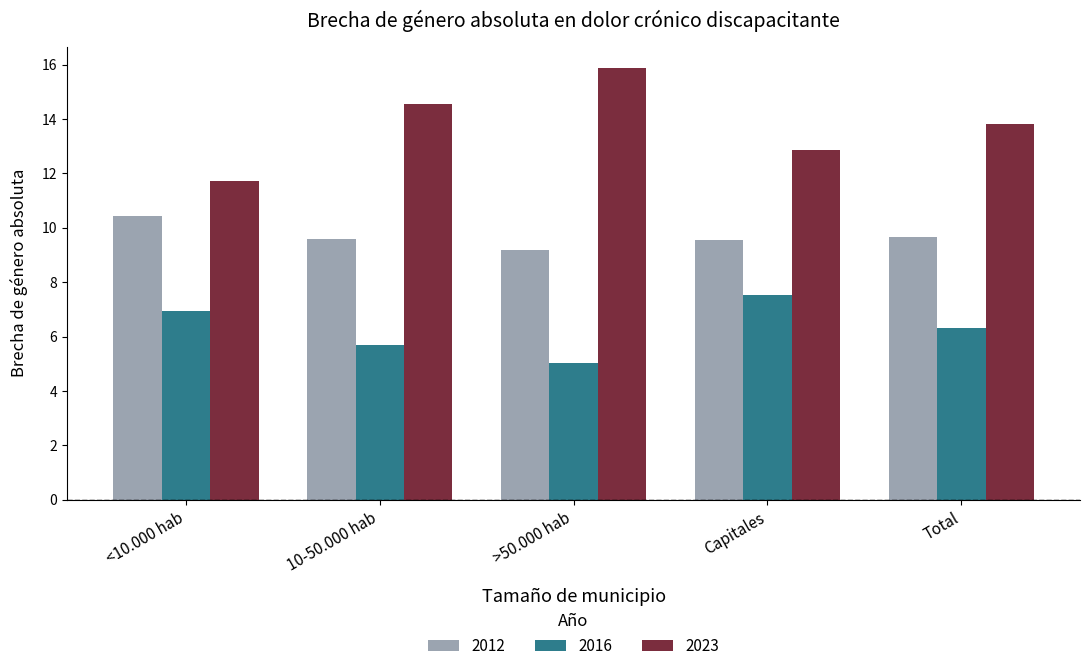

Which category has the lowest value in the 2023 series?

<10.000 hab